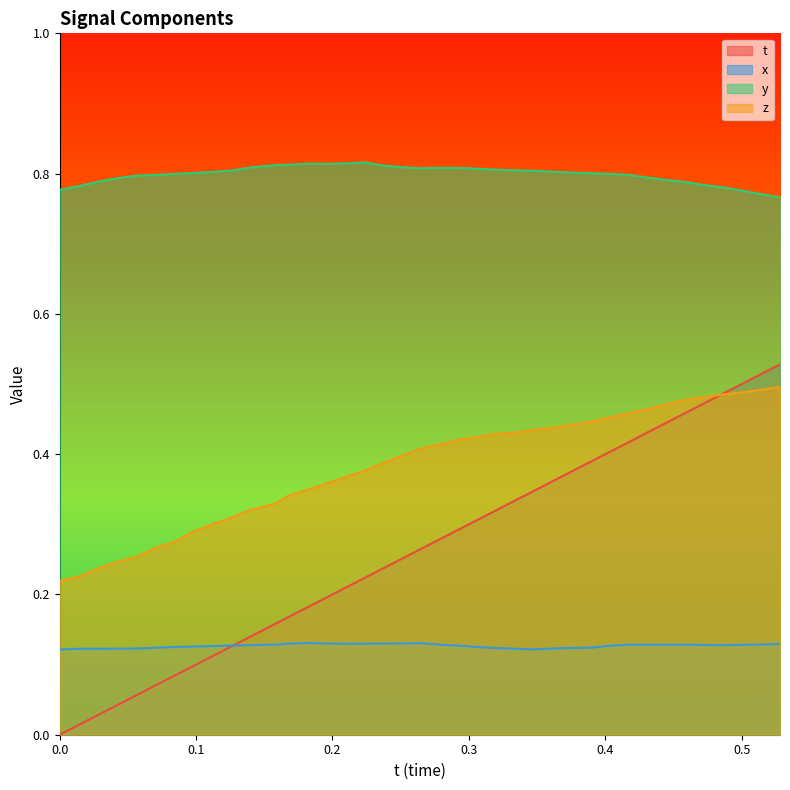

What is the label of the 23rd point from the right?

0.2237701